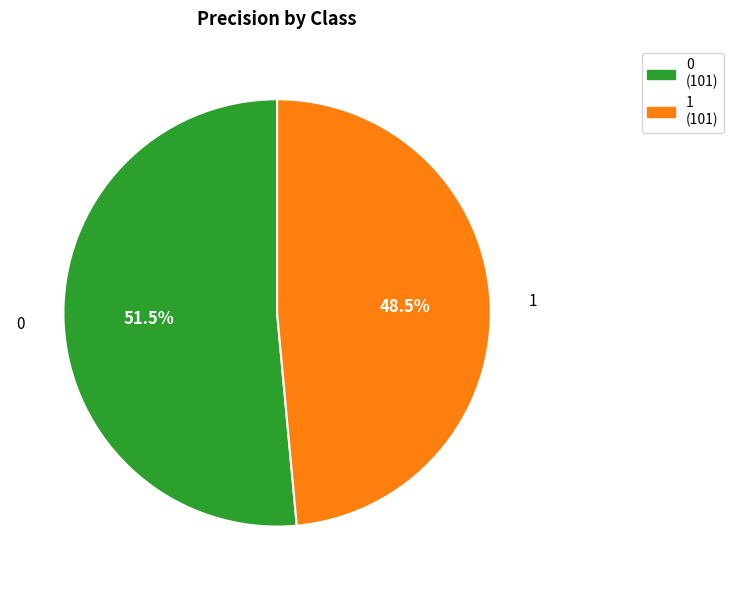

The 0 slice represents 45% of the pie. True or false?

False